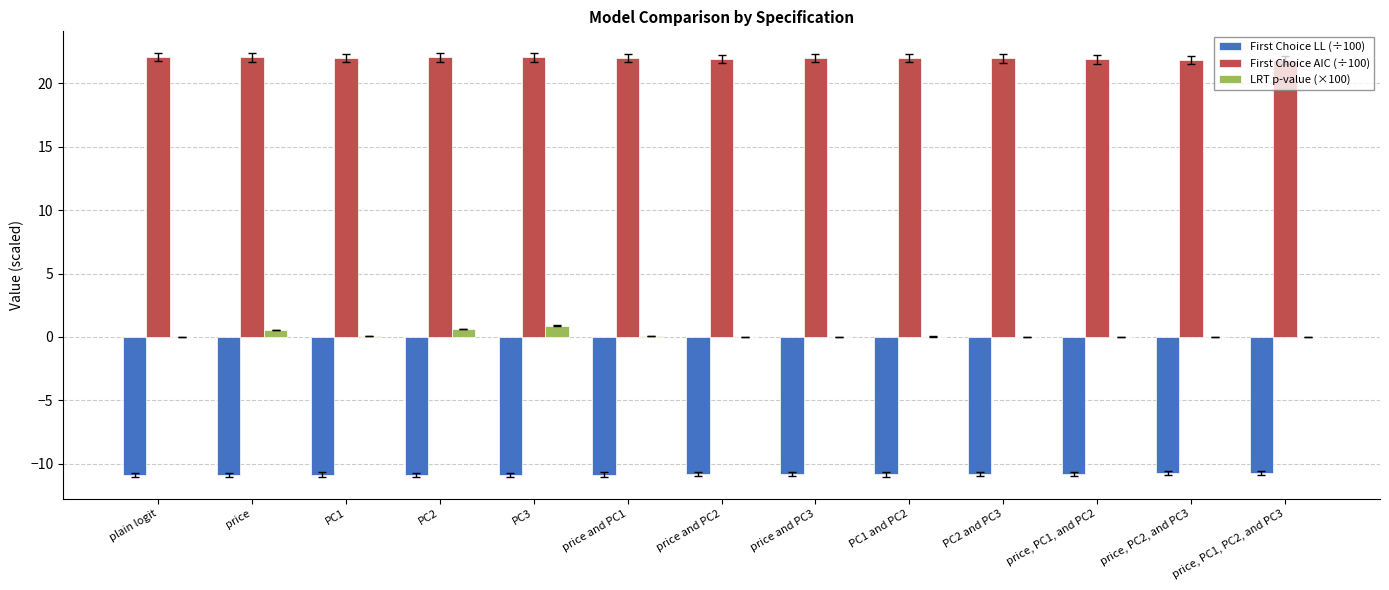

What is the greatest value displayed?

22.1